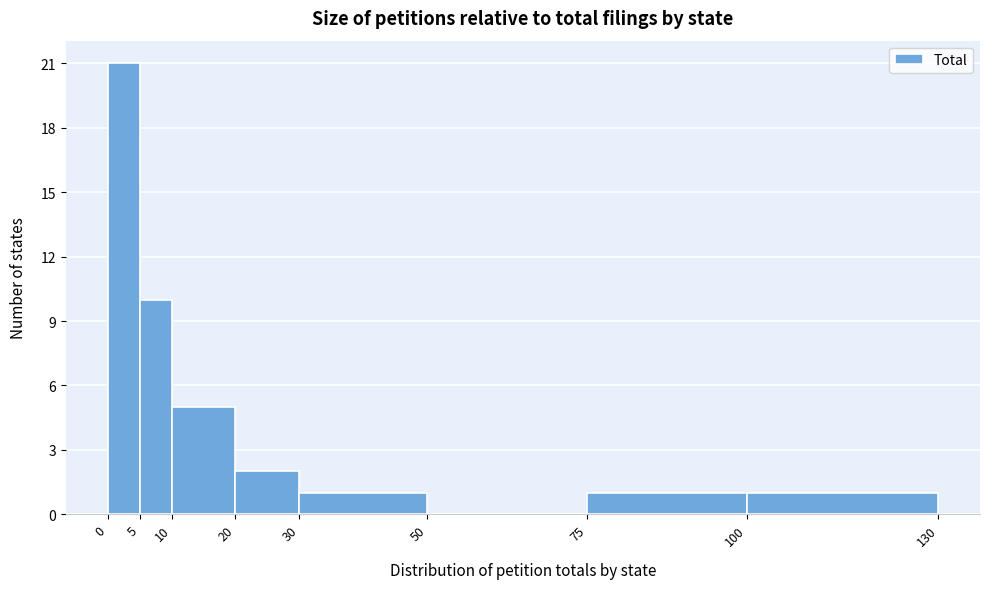

Reading left to right, list every bar in this chart as the range it spans on the x-axis followed by its height. The values are not printed on the chart, so give them approximately, as read against the axis.

0 to 5: 21
5 to 10: 10
10 to 20: 5
20 to 30: 2
30 to 50: 1
50 to 75: 0
75 to 100: 1
100 to 130: 1